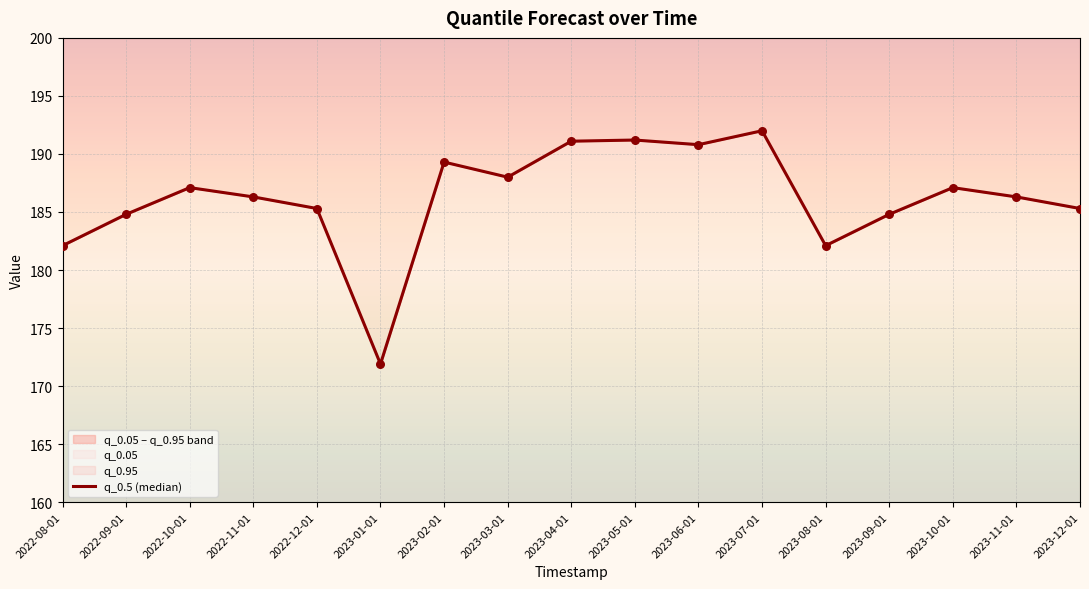

What is the change in value from 2023-04-01 to 2023-08-01?

-9.0